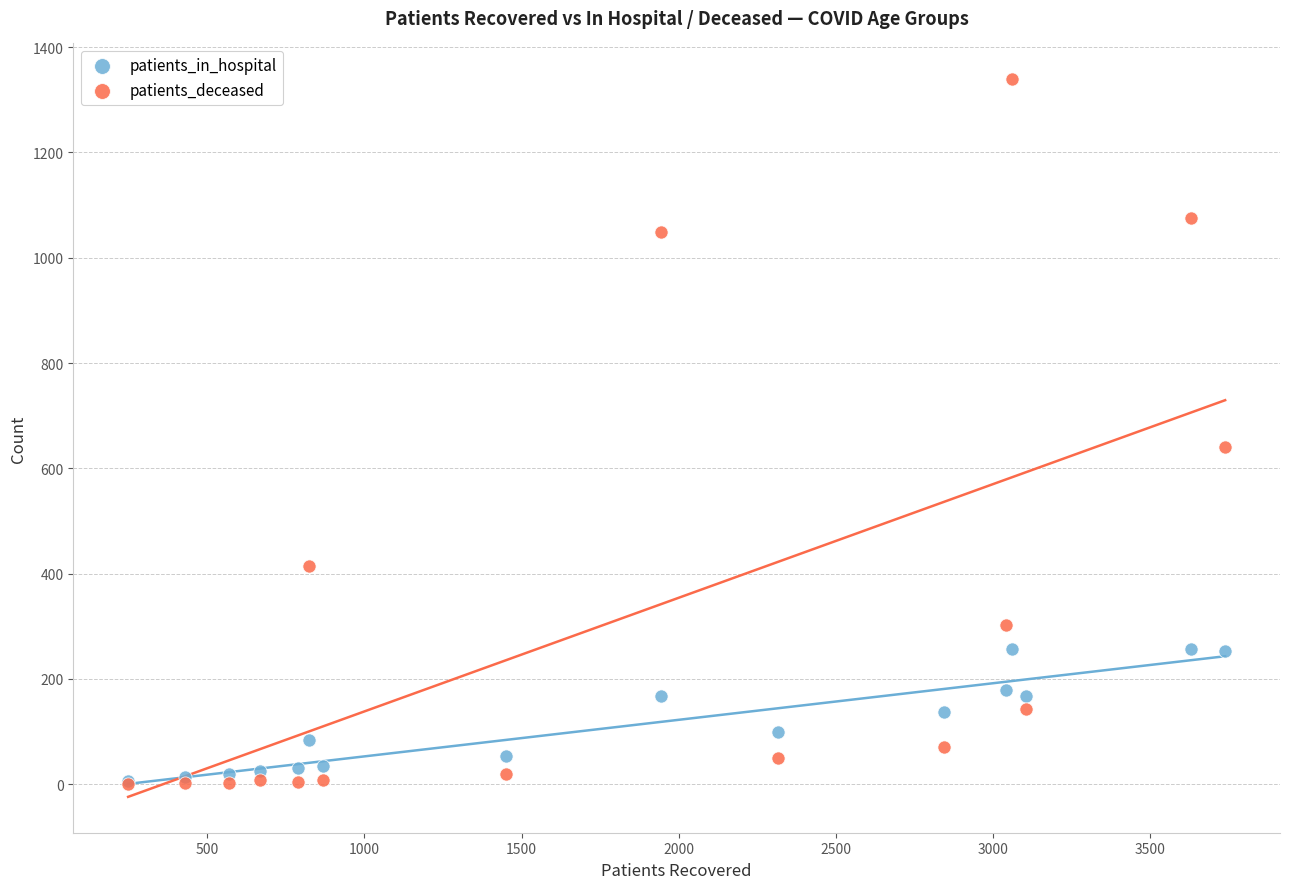

Which series reaches the maximum Y coordinate?

patients_deceased